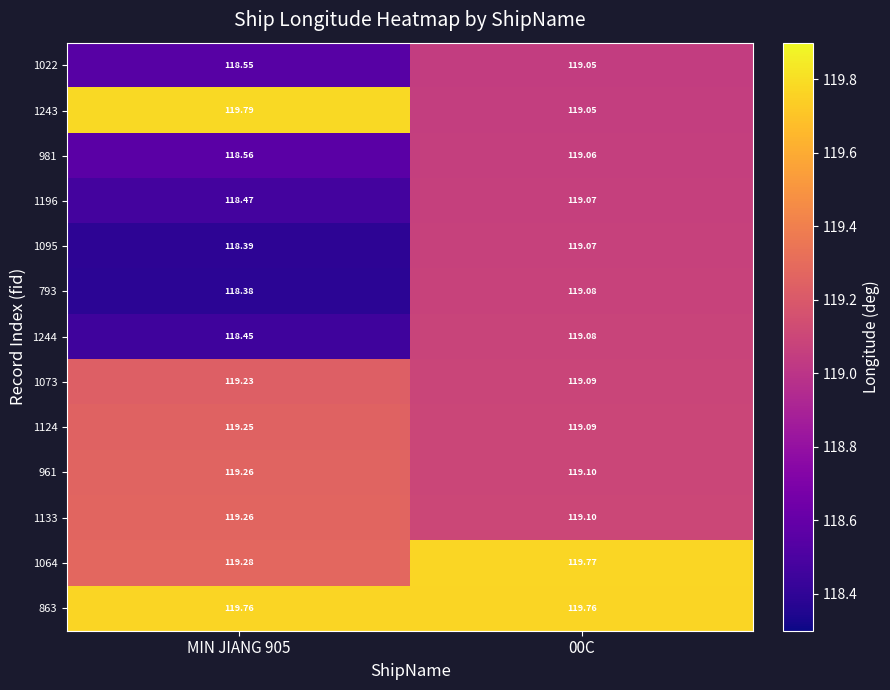

At how many categories does at least one series exceed 118?

2